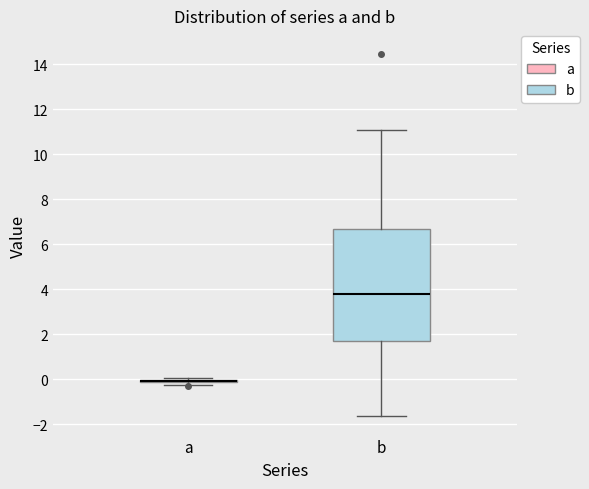

Comparing the boxes themselves (not the whiskers), which one is the tallest?

b